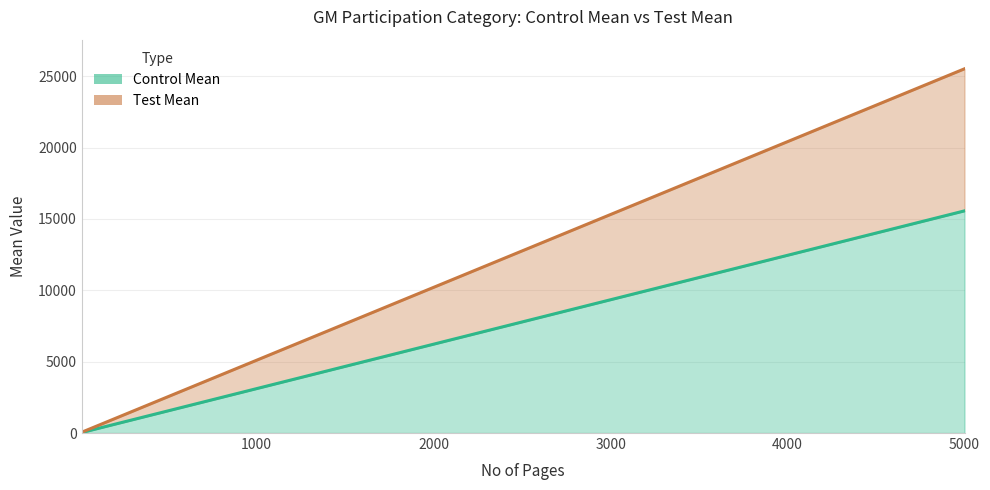

What is the value of the Test Mean point at the 3rd from the left?

2551.9